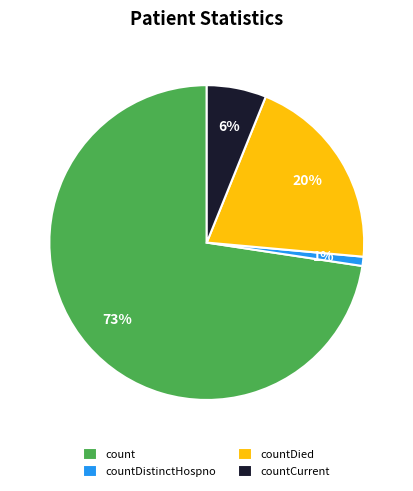

What percentage is the countDistinctHospno slice, to the nearest percent?

1%